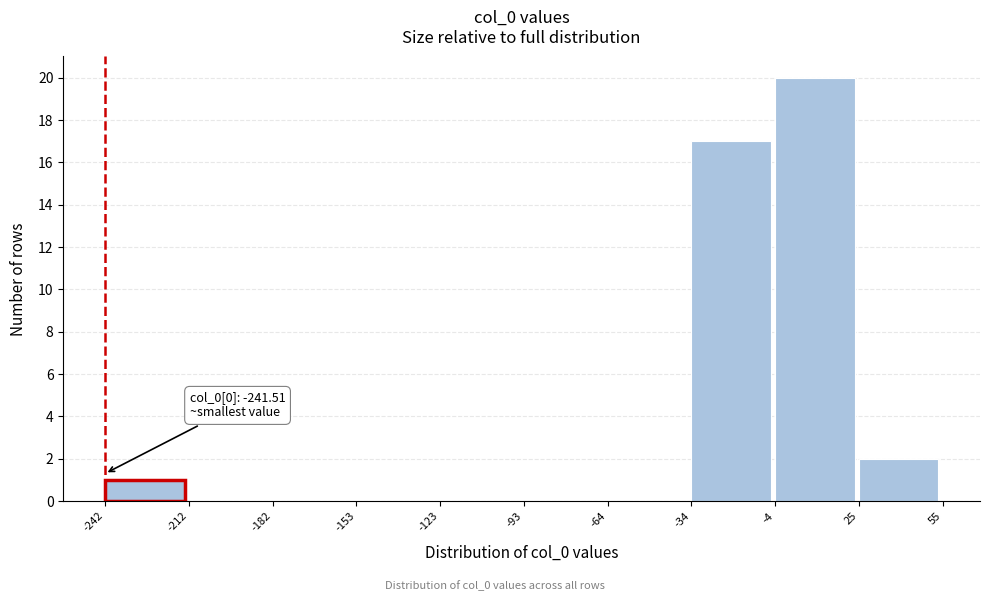

Over which range of the x-axis is the bar tallest?

-4 to 25